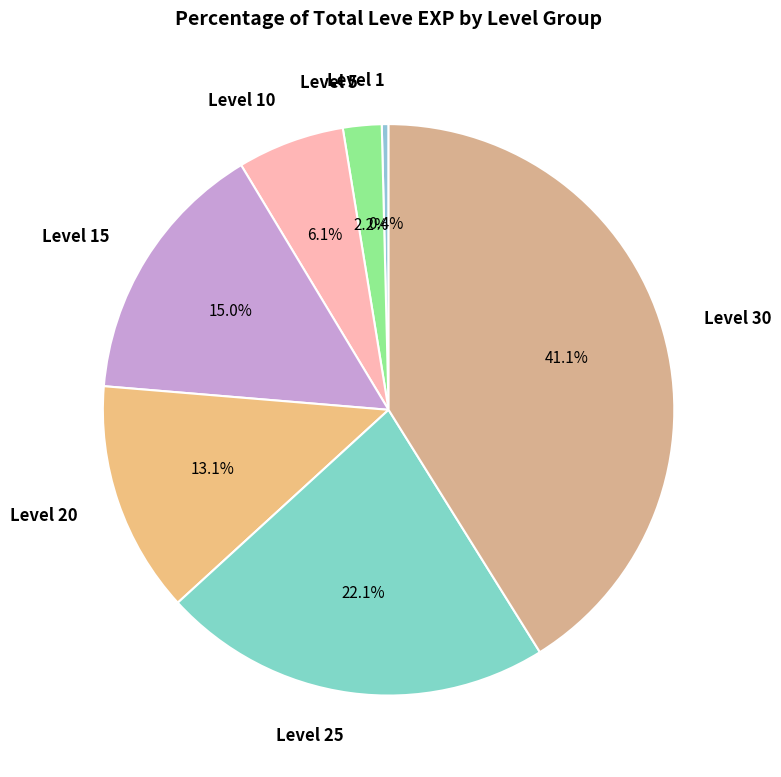

Rank the categories by value from highest to lowest.

Level 30, Level 25, Level 15, Level 20, Level 10, Level 5, Level 1